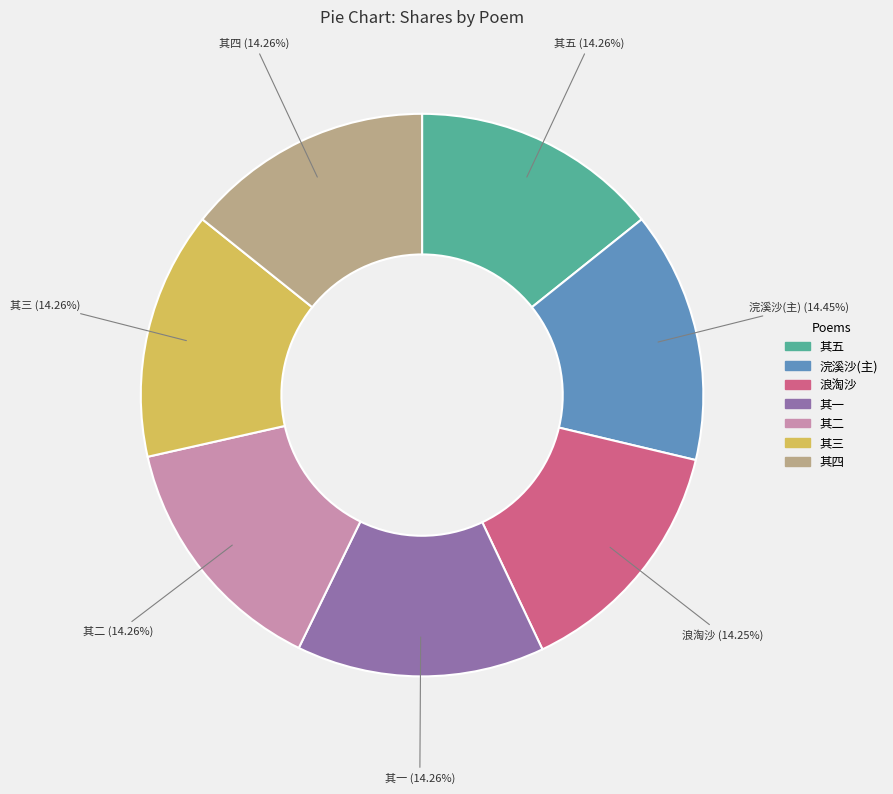

Is there any slice that represents more than half of the pie?

No